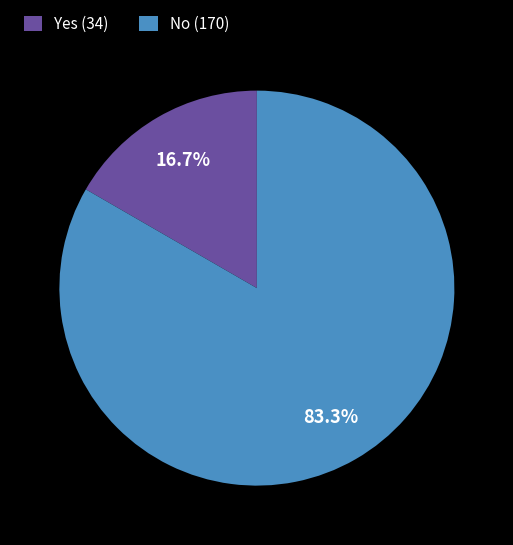

What percentage is the Yes slice, to the nearest percent?

17%